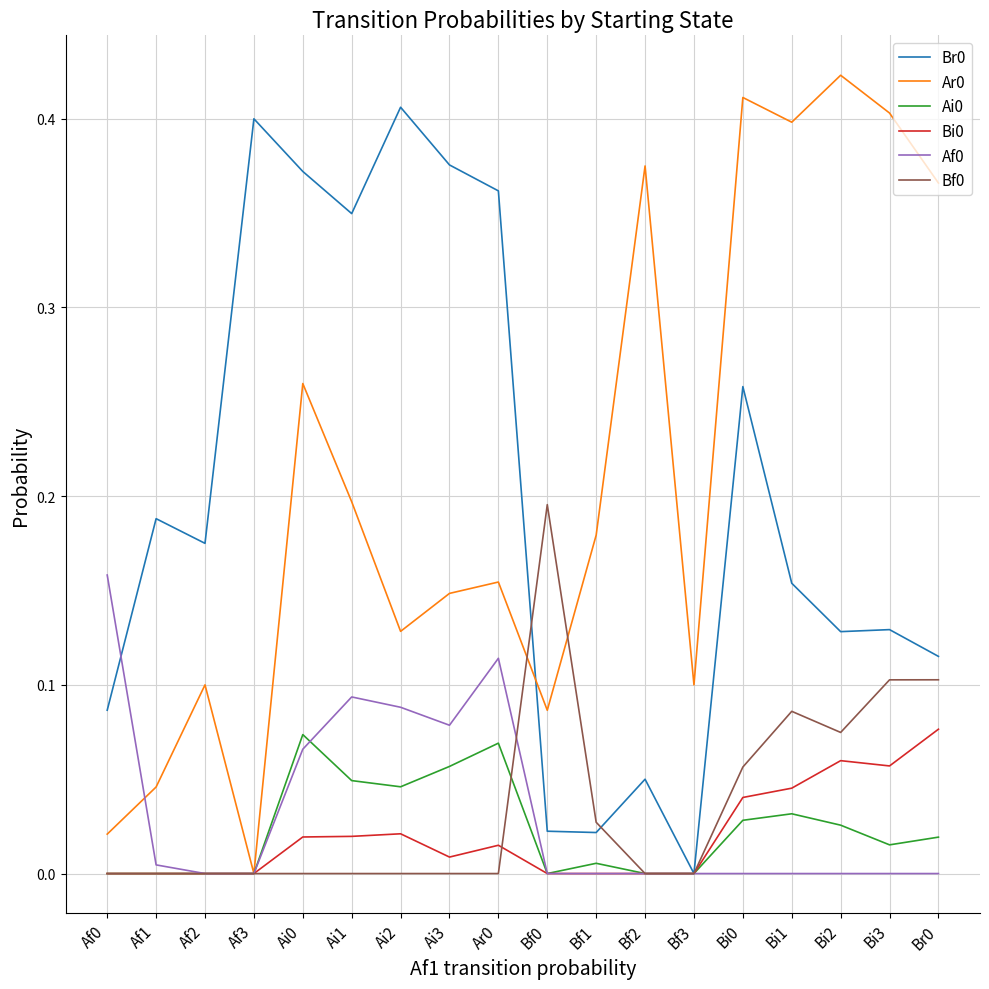

Which label corresponds to the largest value in the chart?

Bi2